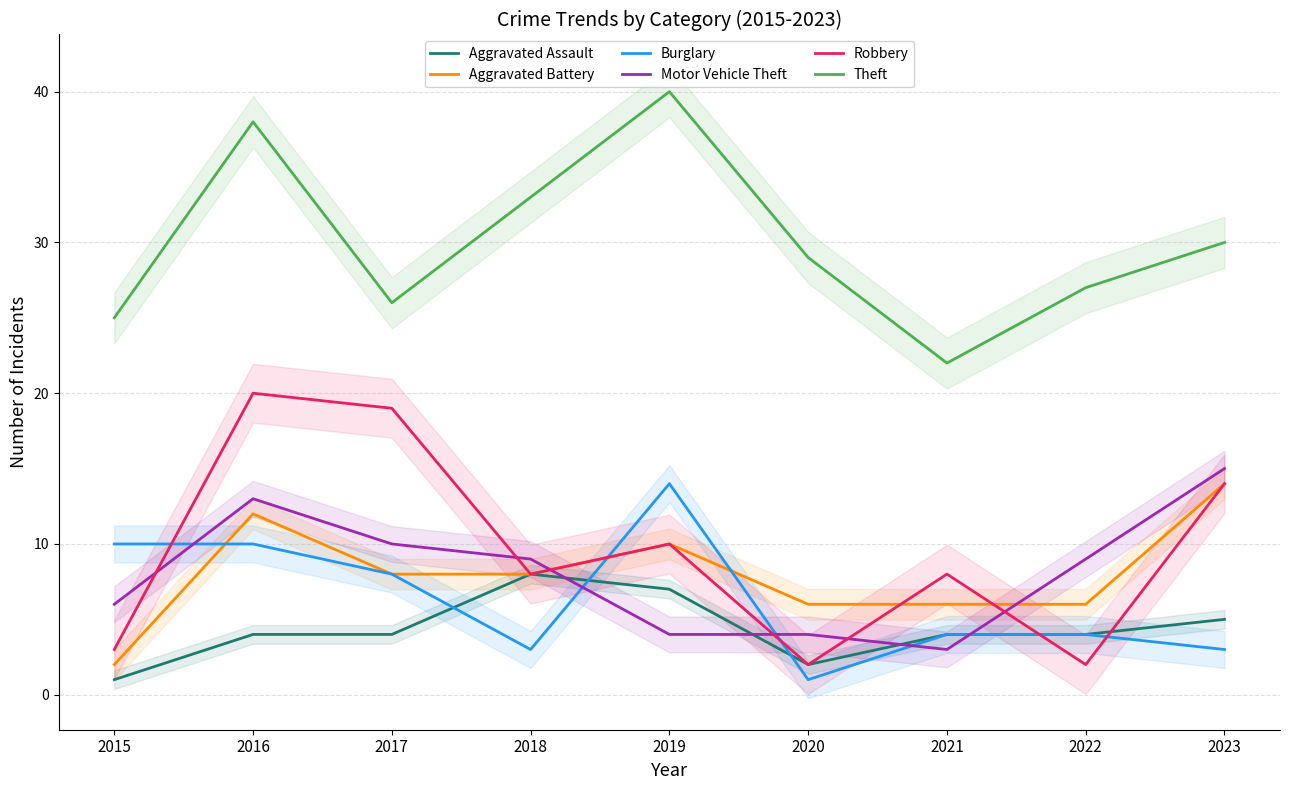

True or false: Aggravated Assault and Theft intersect in this chart.

False